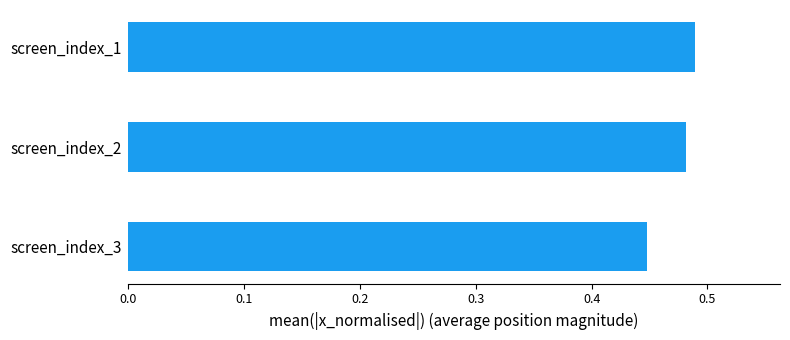

Count the number of data series in this chart.

1